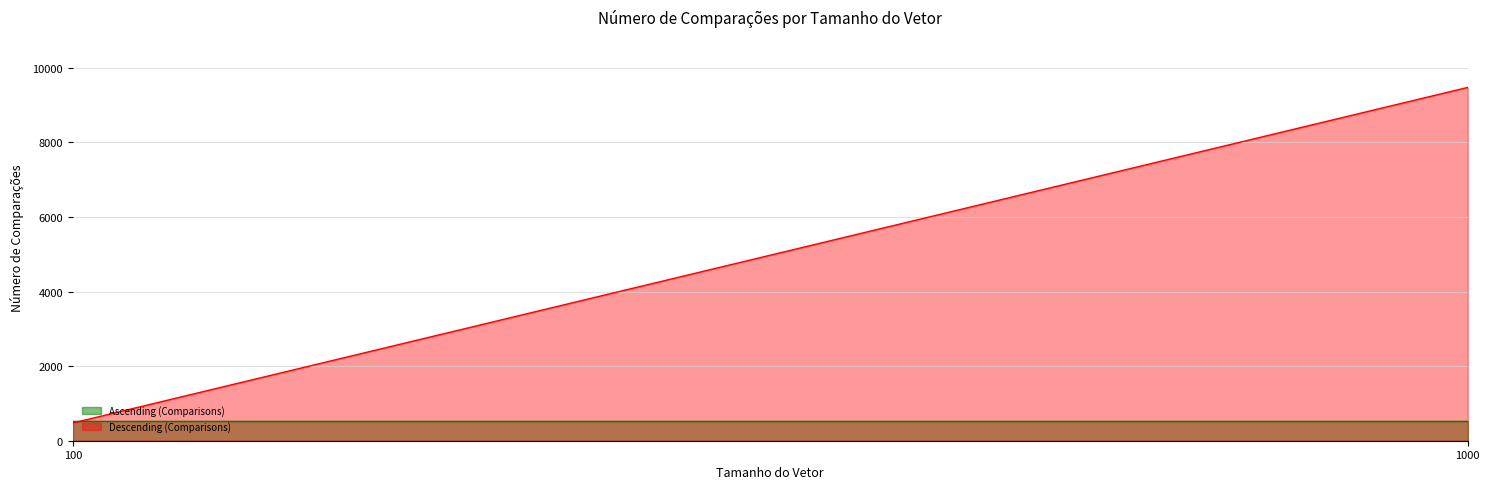

True or false: Descending (Comparisons) has a value of 476 at 100.

True